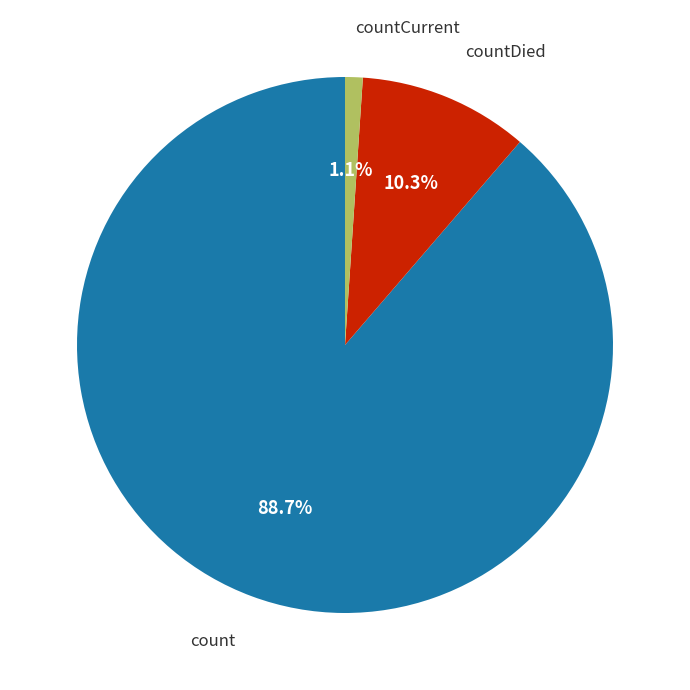

How many slices are in this pie chart?

3